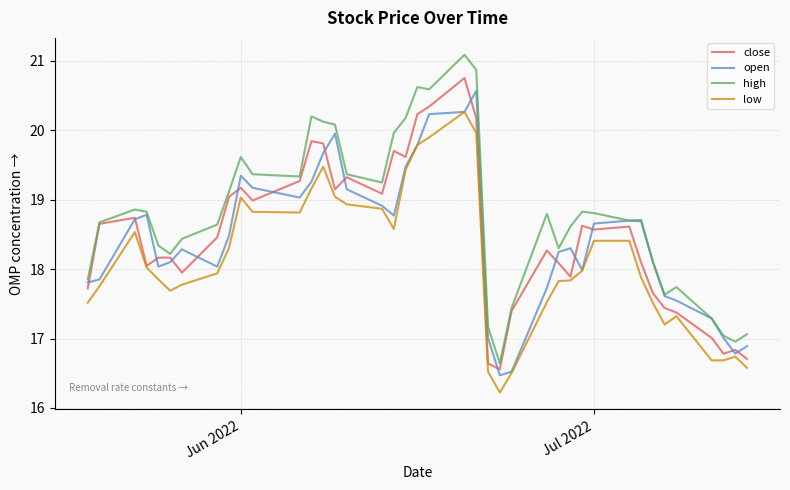

True or false: low and high intersect in this chart.

False